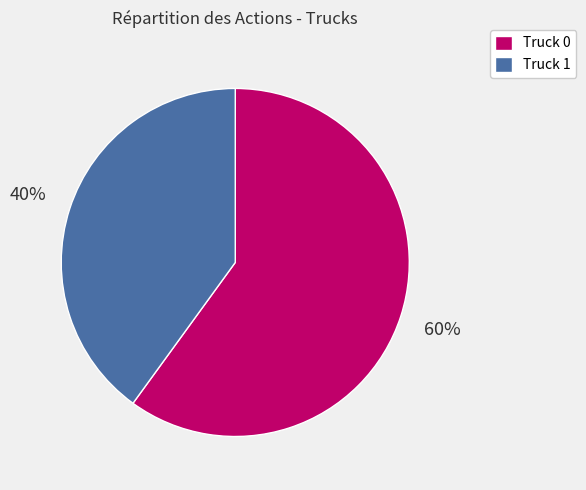

To the nearest percent, what is the difference between the largest and smallest slice percentages?

20%